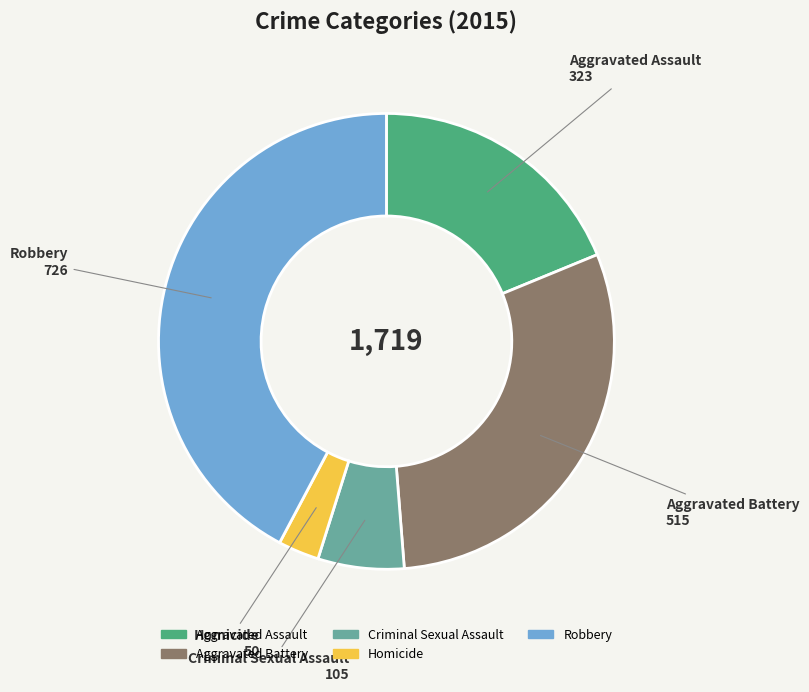

True or false: Robbery accounts for 51% of the total.

False